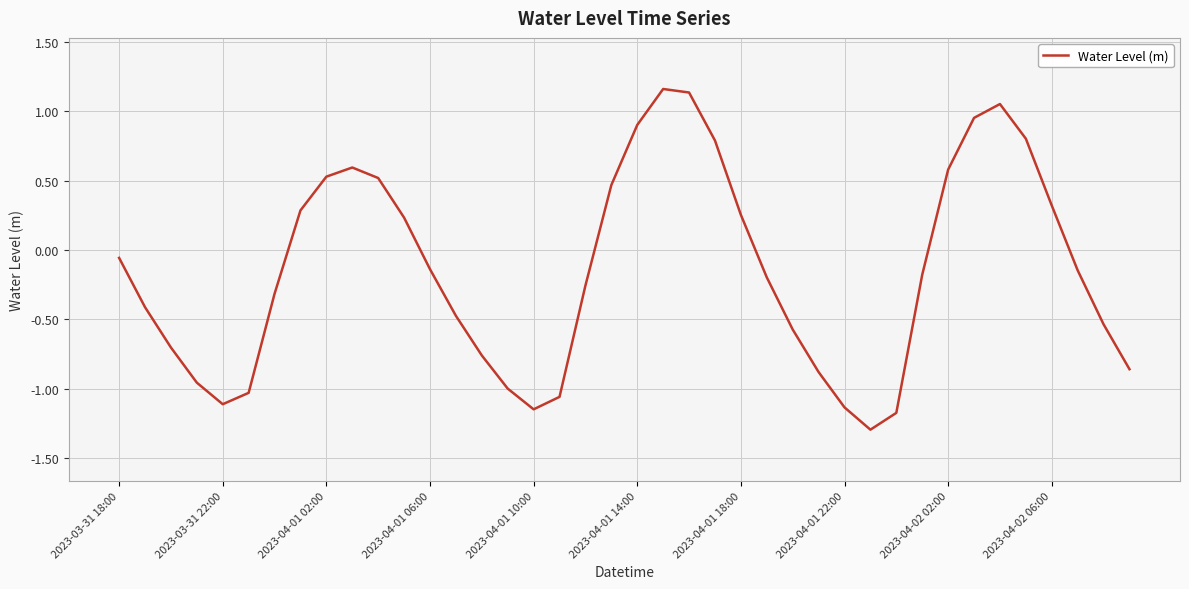

What is the smallest value displayed?

-1.3